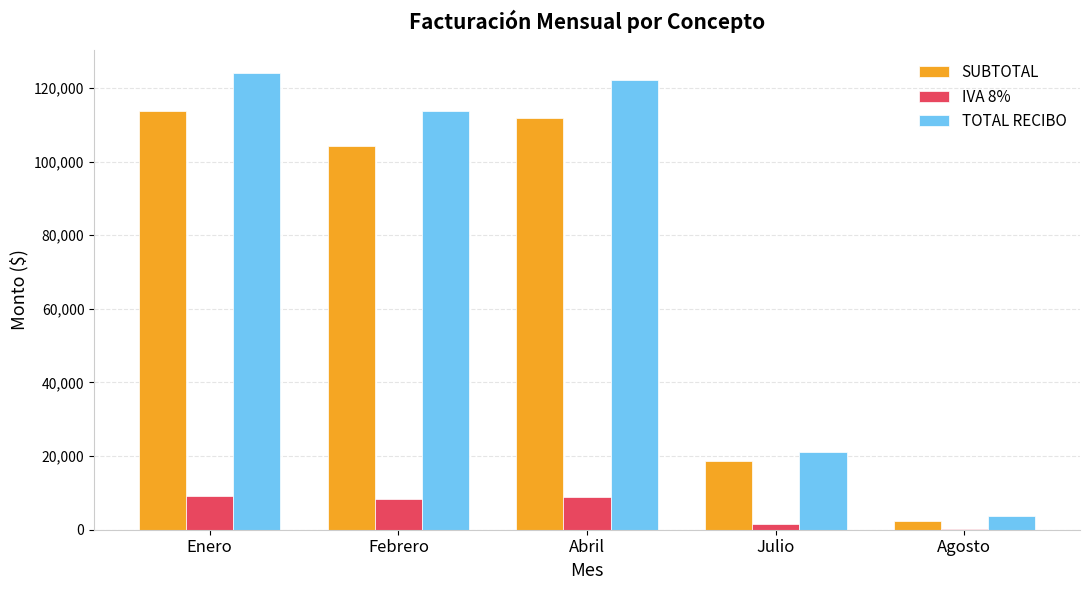

The value of TOTAL RECIBO at Enero is 124044.0. True or false?

True